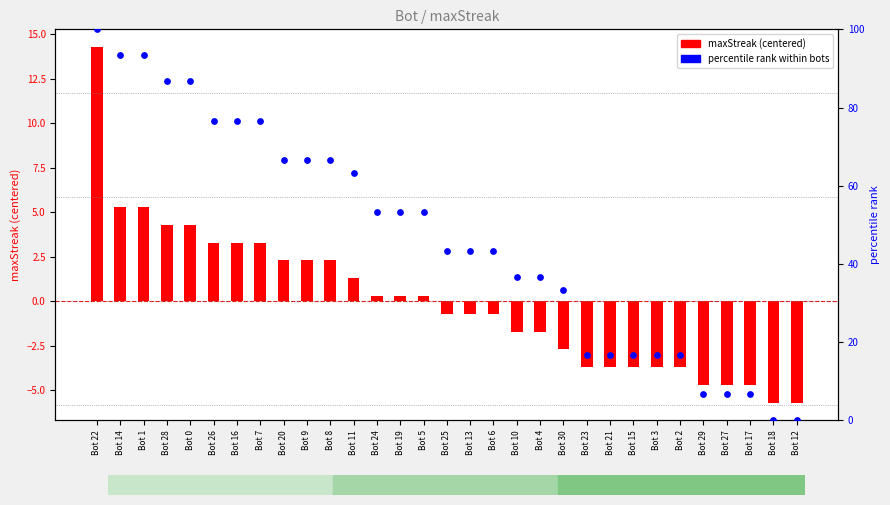

What are all the series names shown in the legend?

maxStreak (centered), percentile rank within bots